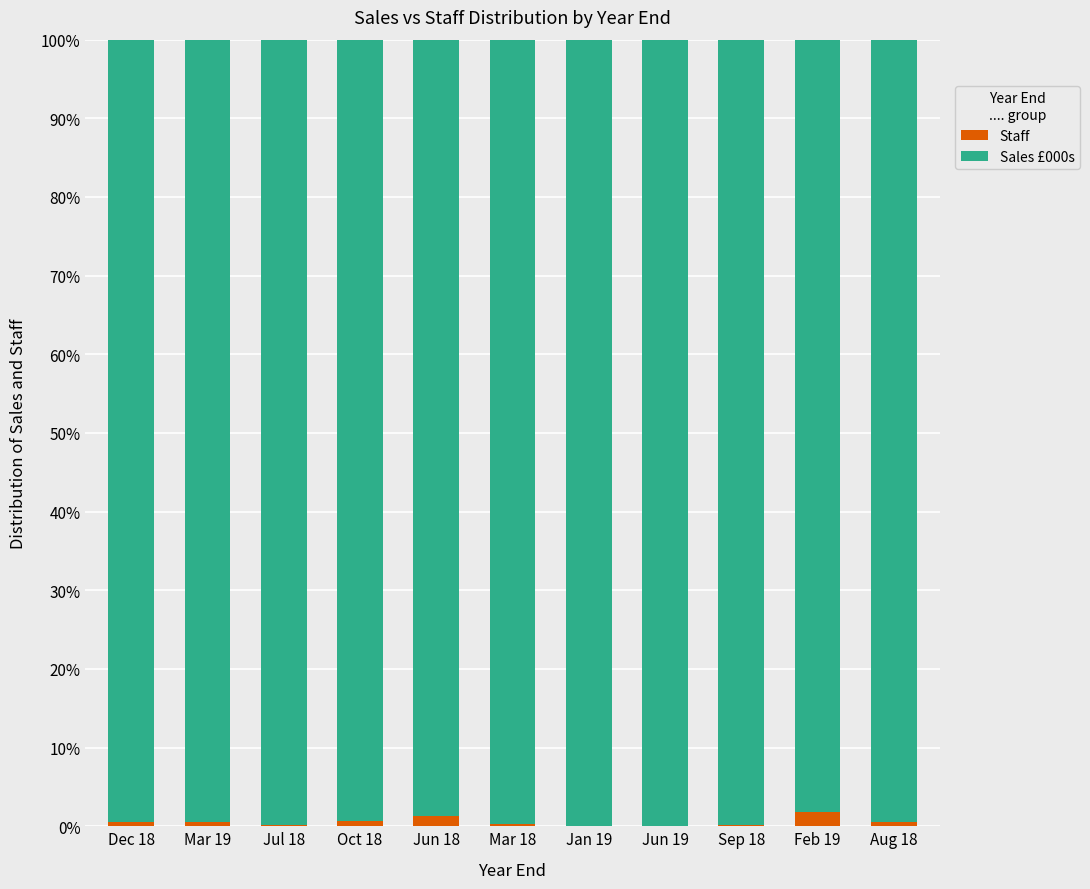

What is the sum of all Staff values?

6.1